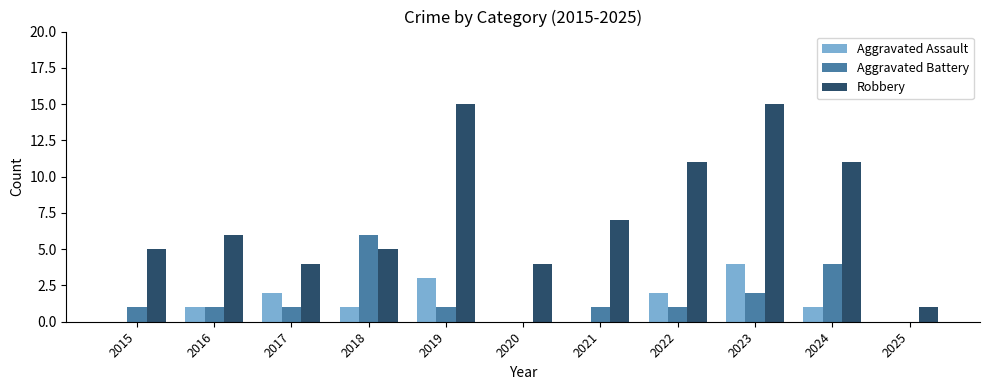

What is the maximum value shown in the chart?

15